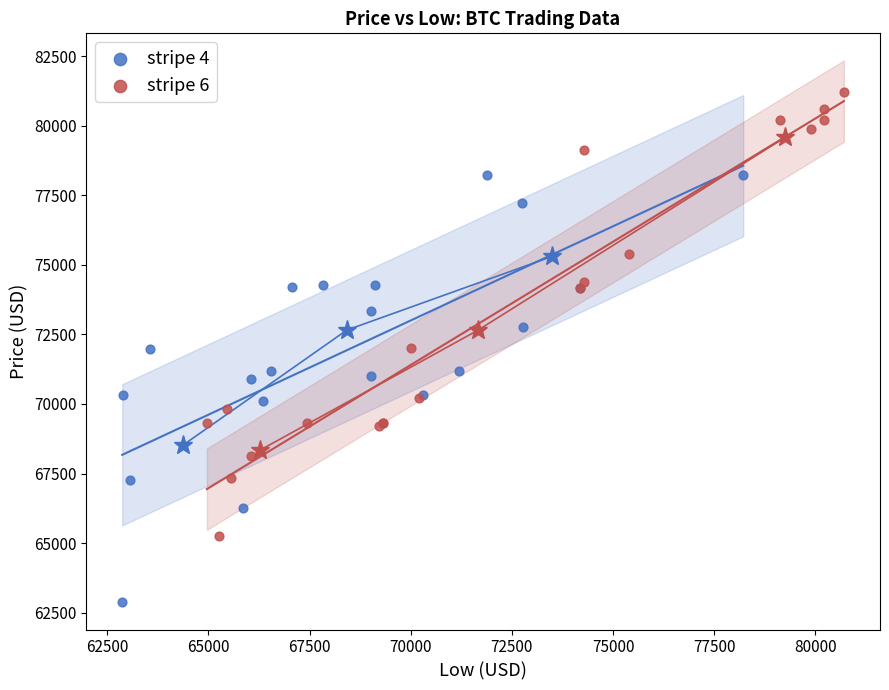

Which series contains the lowest Y value?

stripe 4